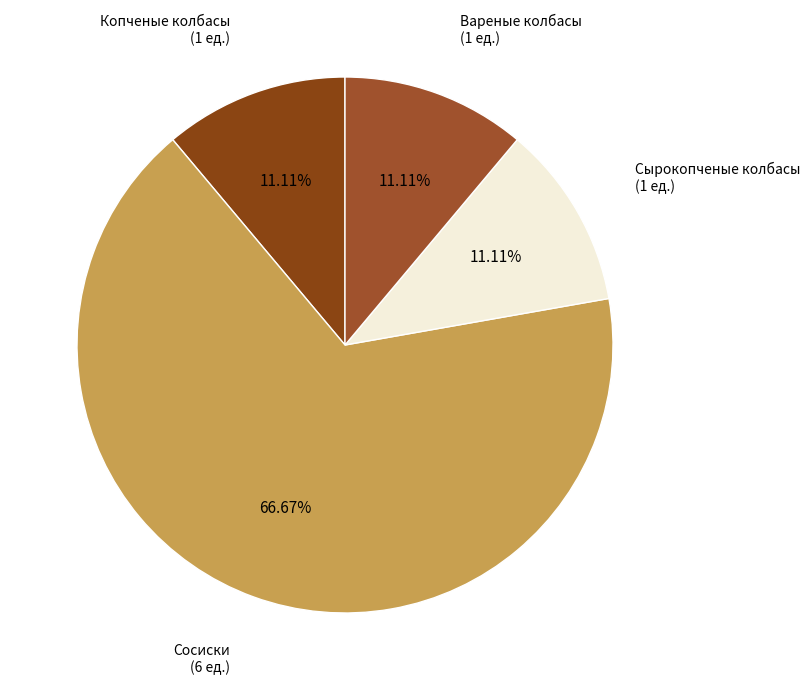

What is the largest slice in the pie chart?

Сосиски